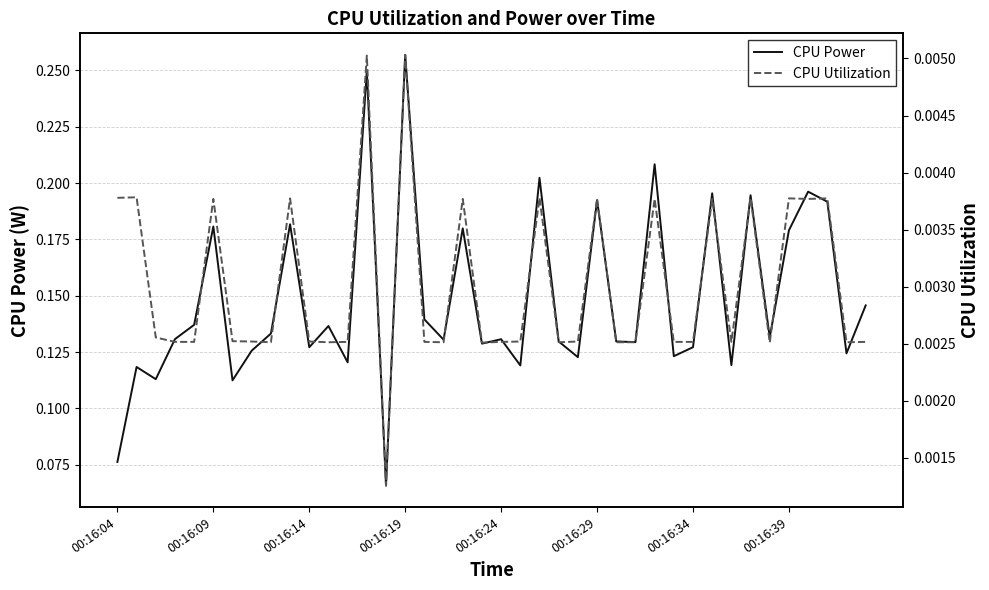

Which category has the highest value in the CPU Power series?

00:16:19